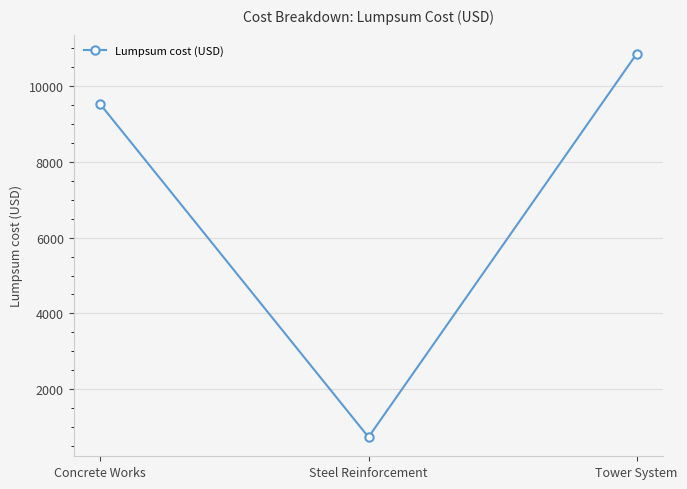

What is the value of the 3rd point from the left?

10858.0